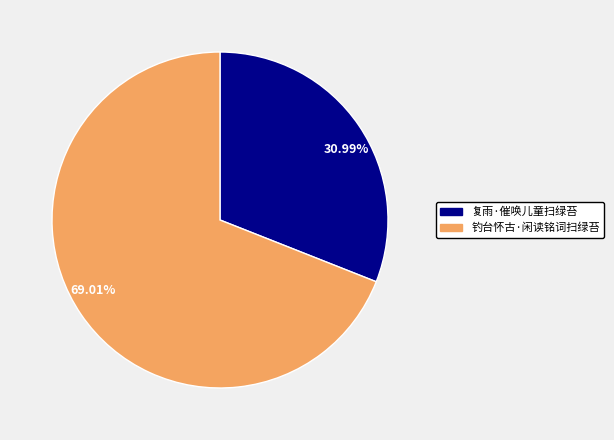

What is the smallest slice in the pie chart?

30.99%